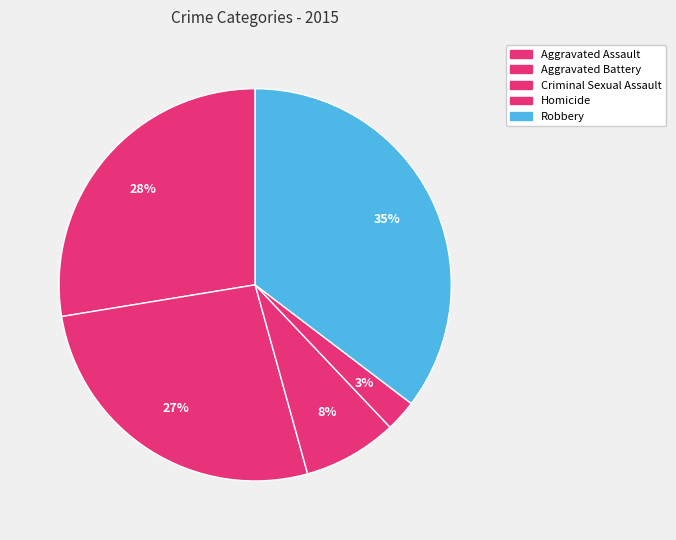

How many slices are in this pie chart?

5